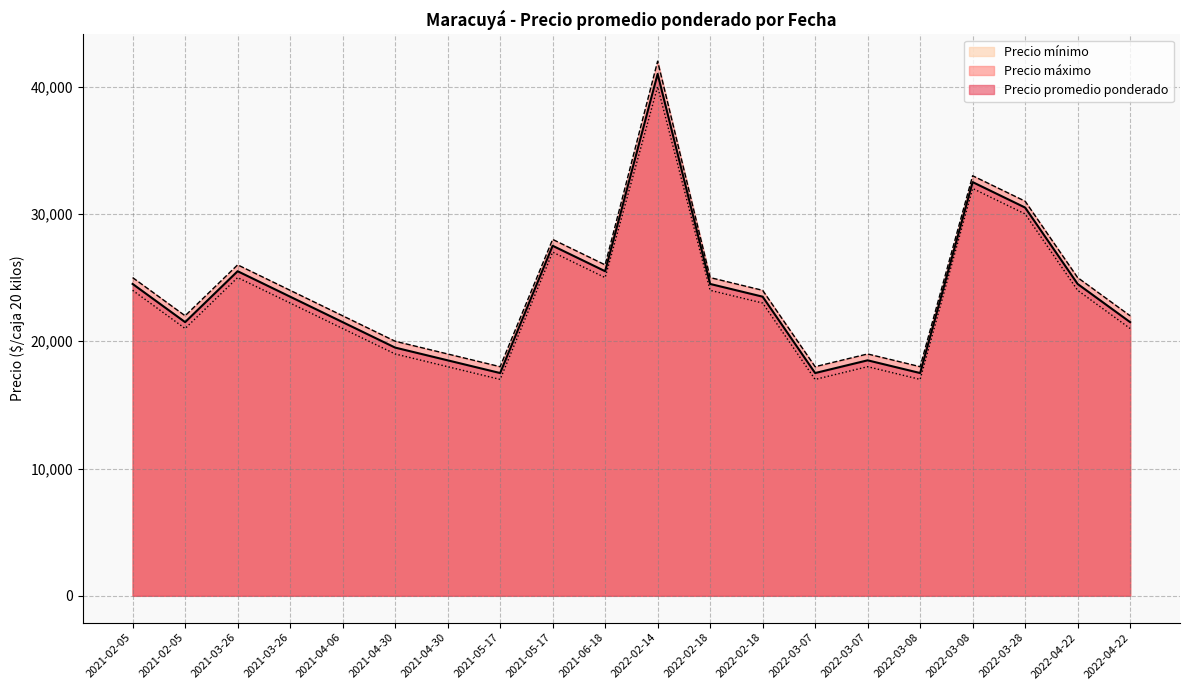

True or false: Precio promedio ponderado has more than 0 interior local peaks.

True